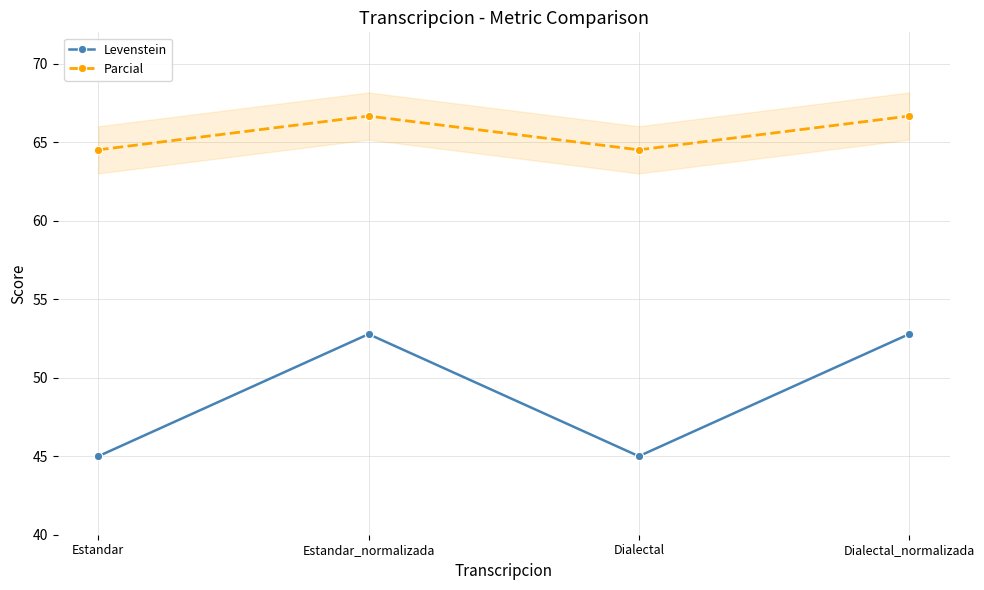

What is the difference between the maximum and second lowest values in the Levenstein series?

7.8